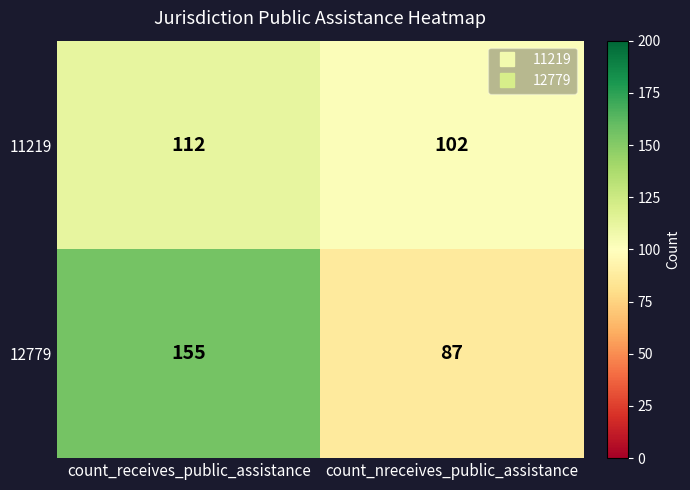

How many series are shown in this chart?

2